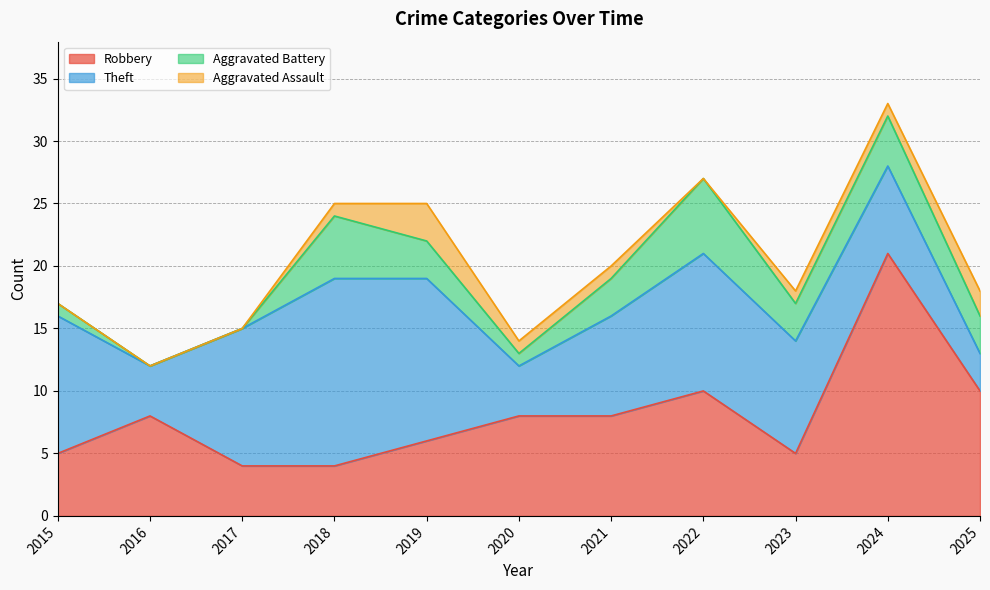

Rank the categories by Robbery value from highest to lowest.

2024, 2022, 2025, 2016, 2020, 2021, 2019, 2015, 2023, 2017, 2018